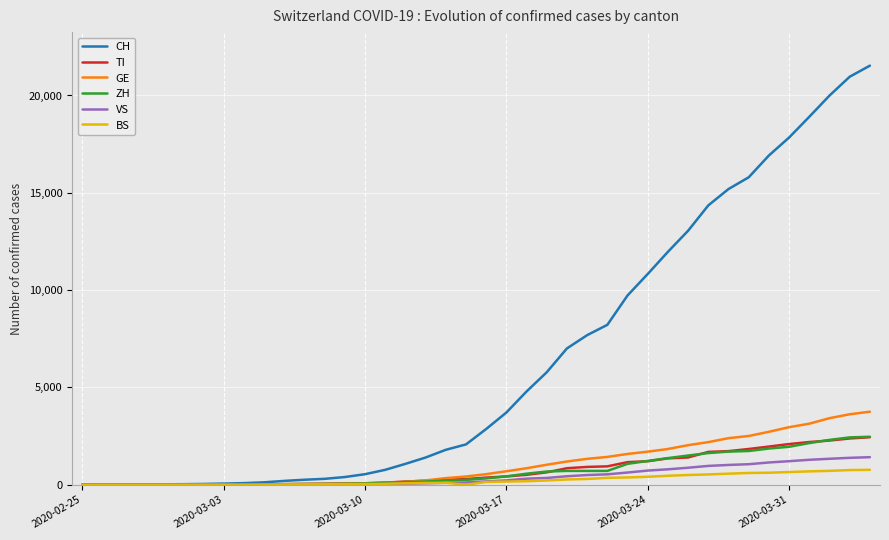

What are all the series names shown in the legend?

CH, TI, GE, ZH, VS, BS